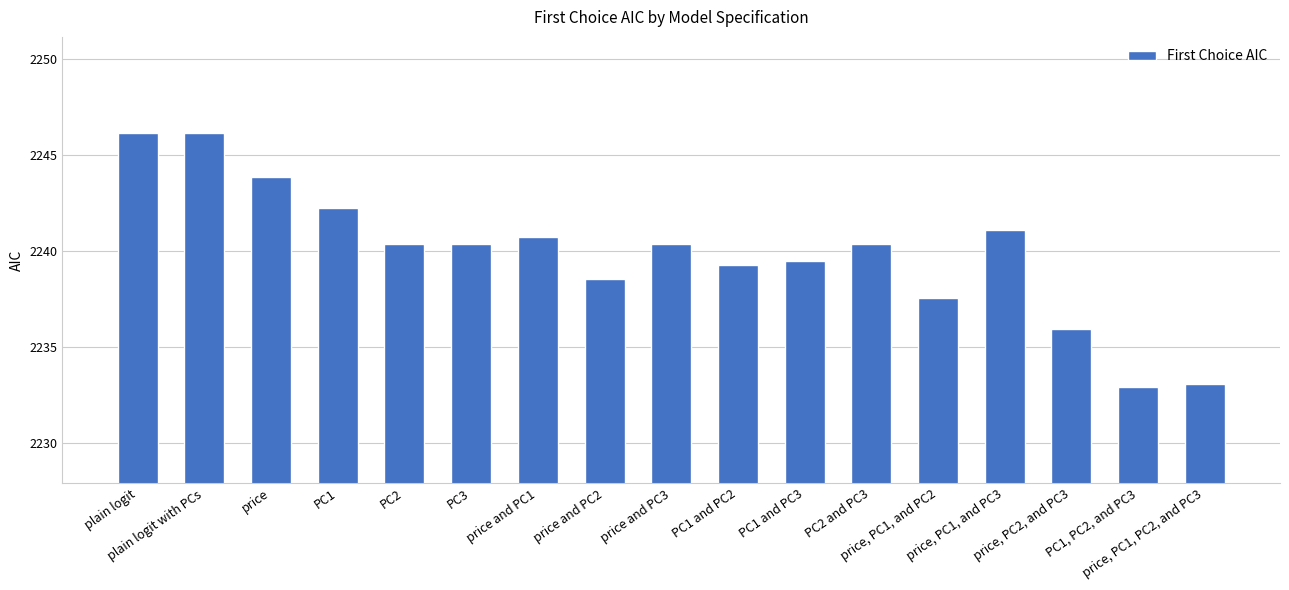

What is the value of the 8th bar from the left?

2238.6